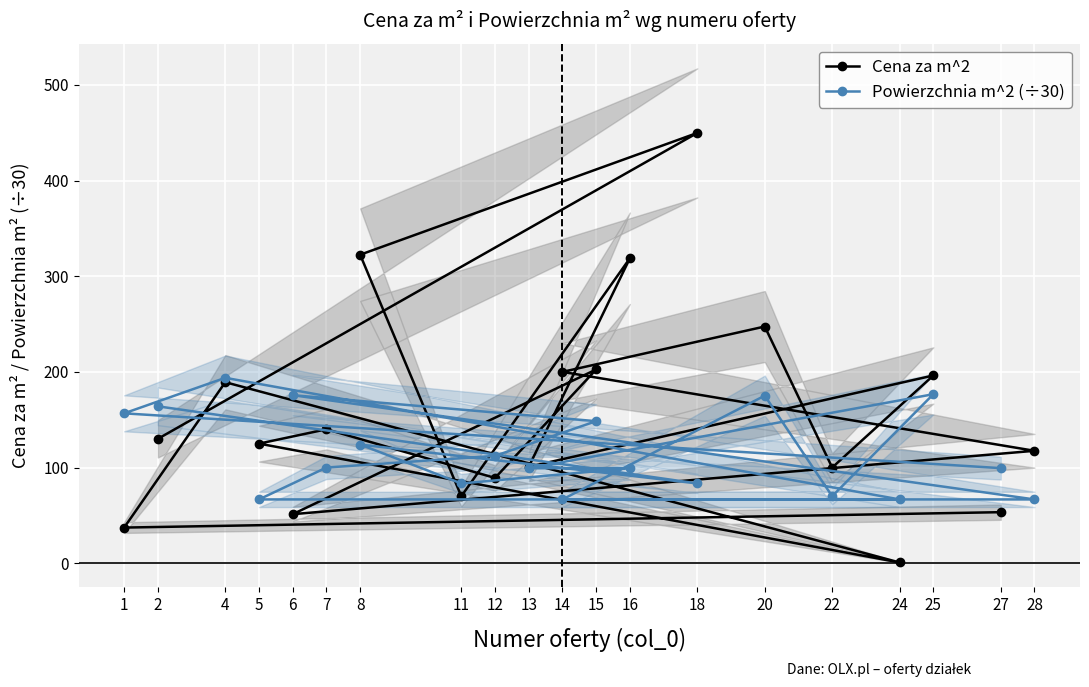

Which series has the widest spread of values?

Cena za m^2